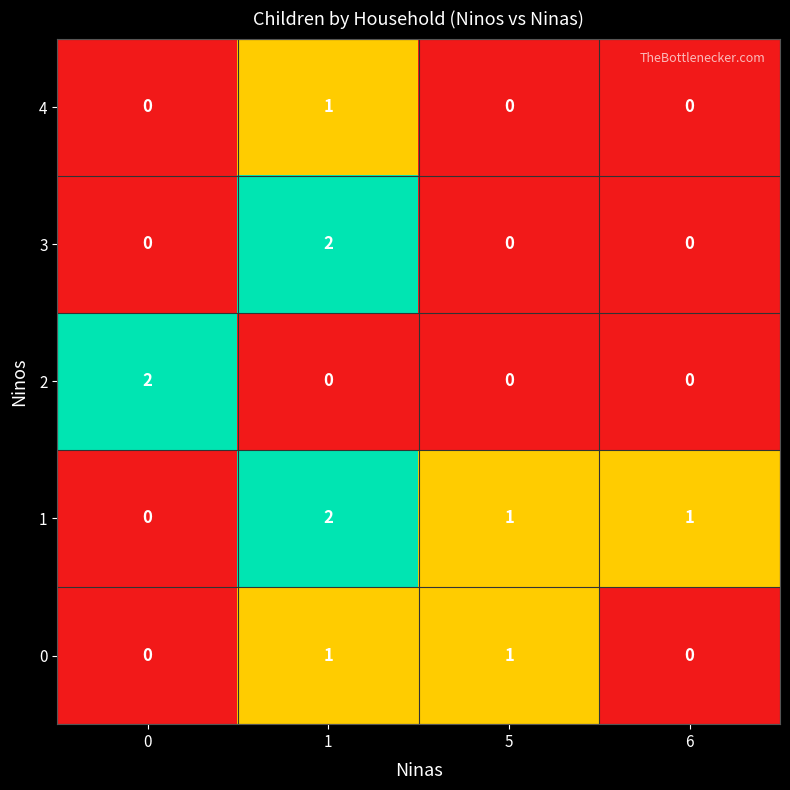

The value of 3 at 5 is 0. True or false?

True